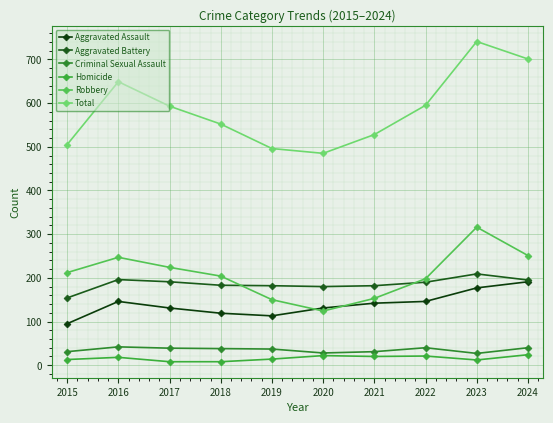

How many data points does each series have?

10